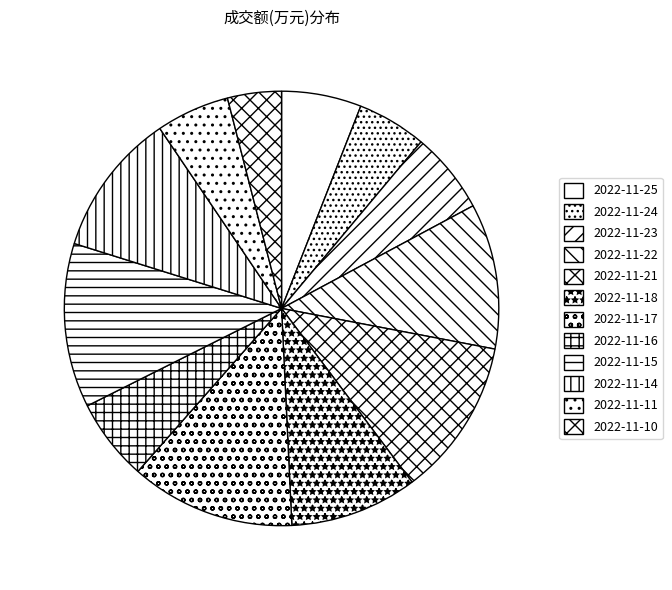

To the nearest percent, what is the difference between the largest and smallest slice percentages?

8%